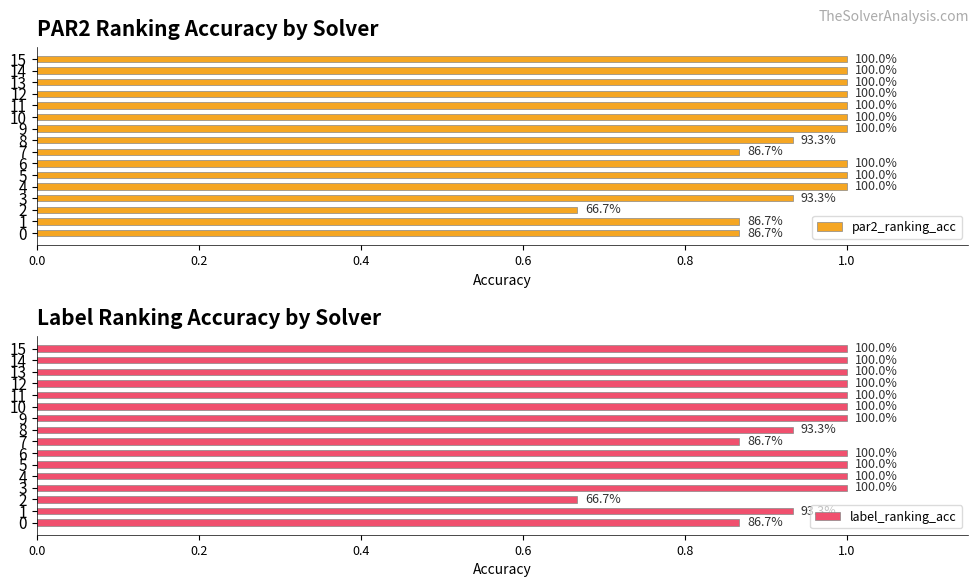

The label_ranking_acc series shows 0.9 at 0.0. True or false?

True